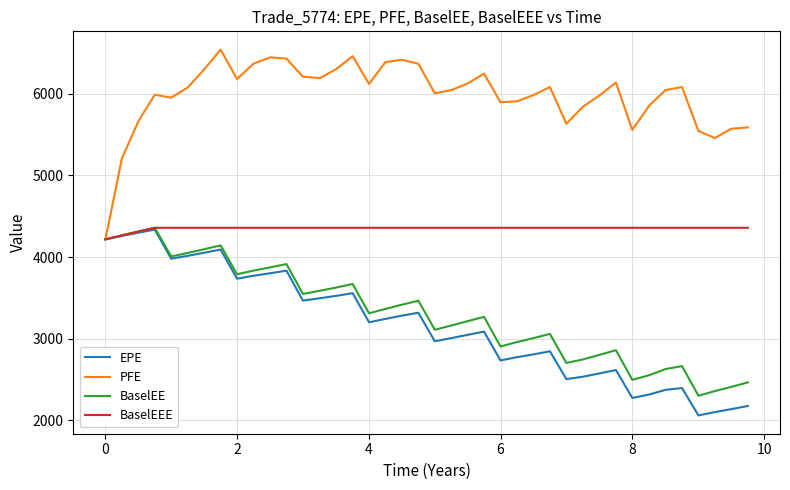

What is the greatest value displayed?

6542.0